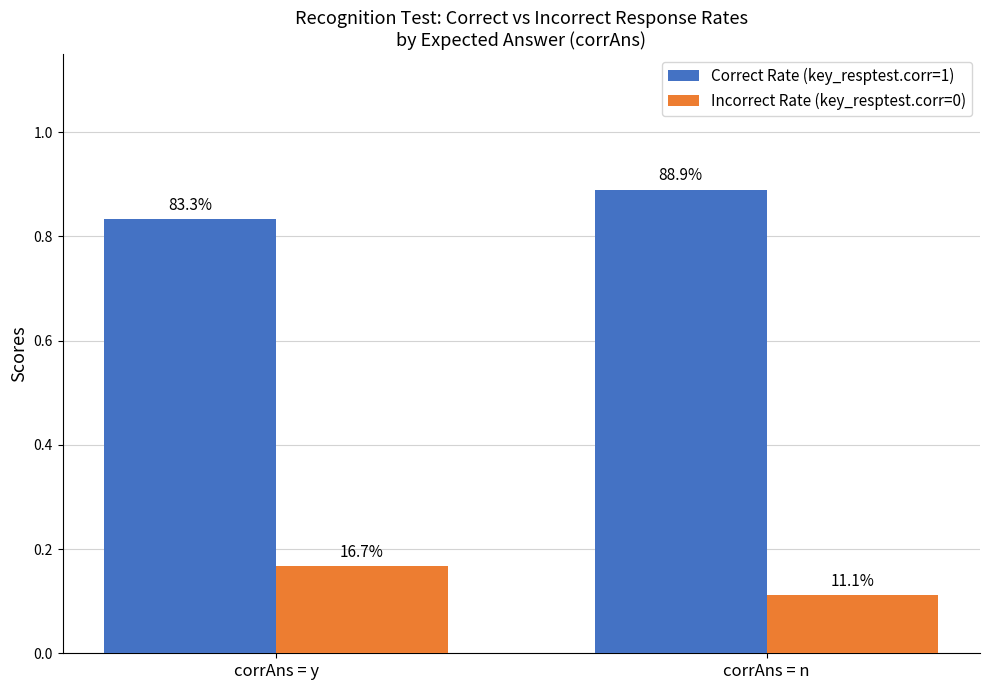

What is the difference between the highest and lowest values at corrAns = n?

0.8